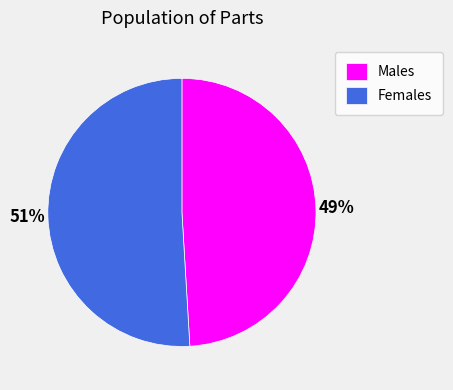

Does any single category account for the majority?

Yes